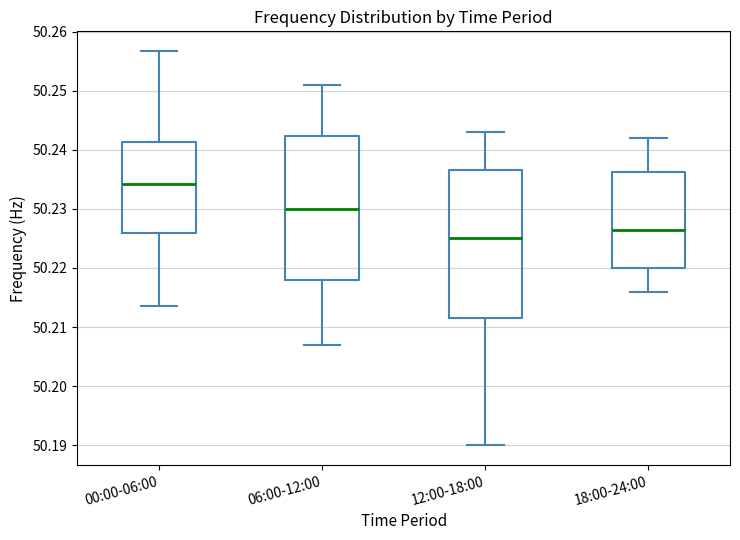

Which box has the lowest median line?

12:00-18:00